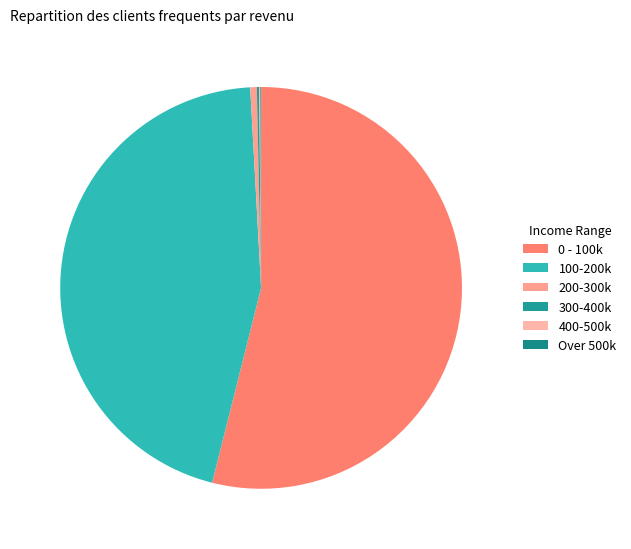

What percentage is the 200-300k slice, to the nearest percent?

1%